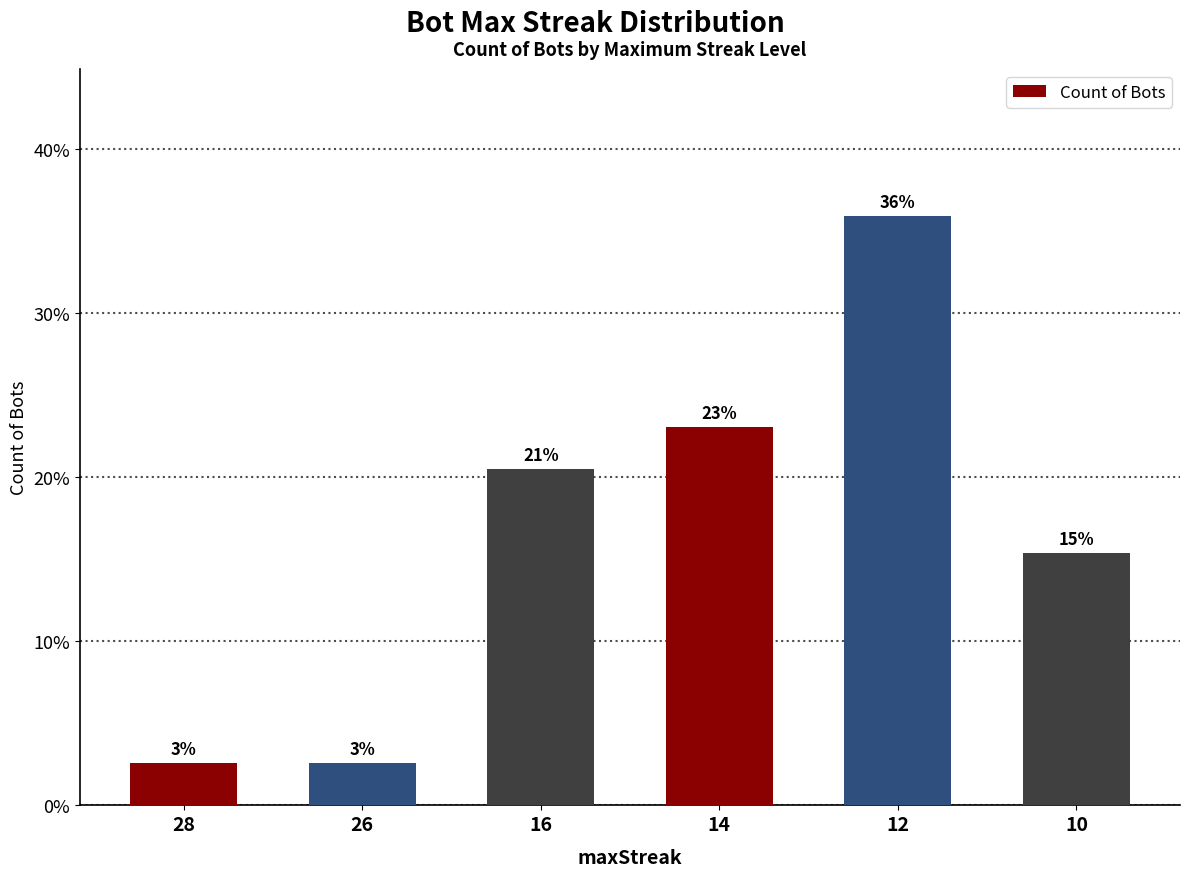

What is the difference between the maximum and minimum values?

33.3